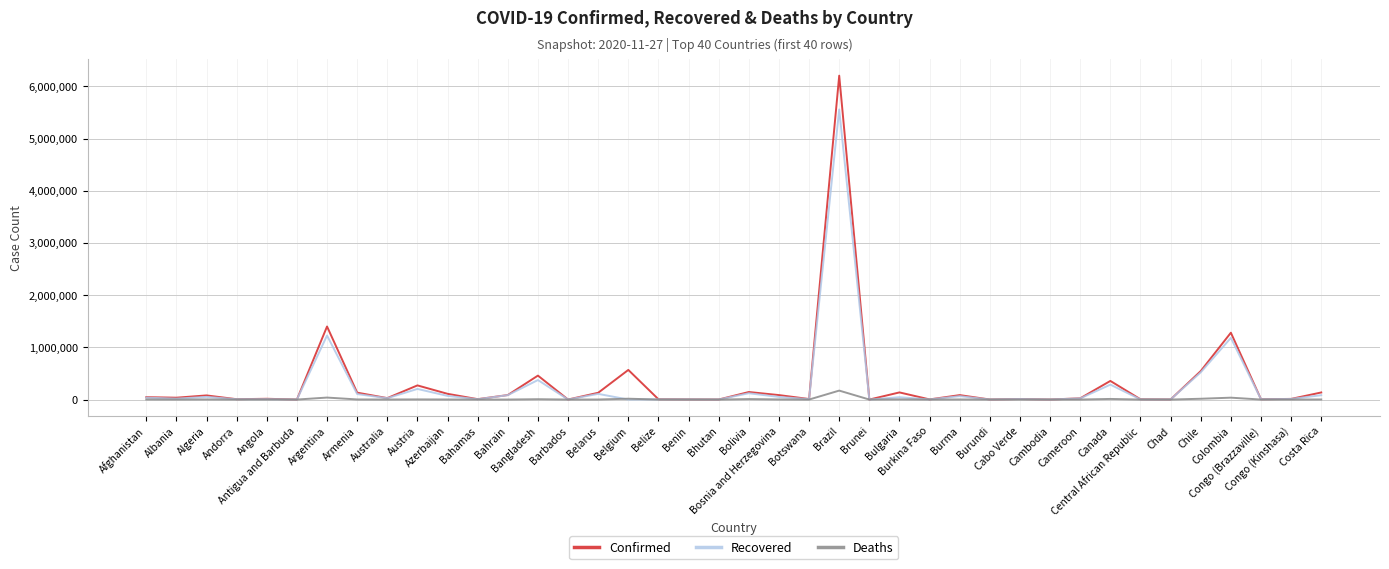

True or false: Confirmed has a value of 27874 at Australia.

True